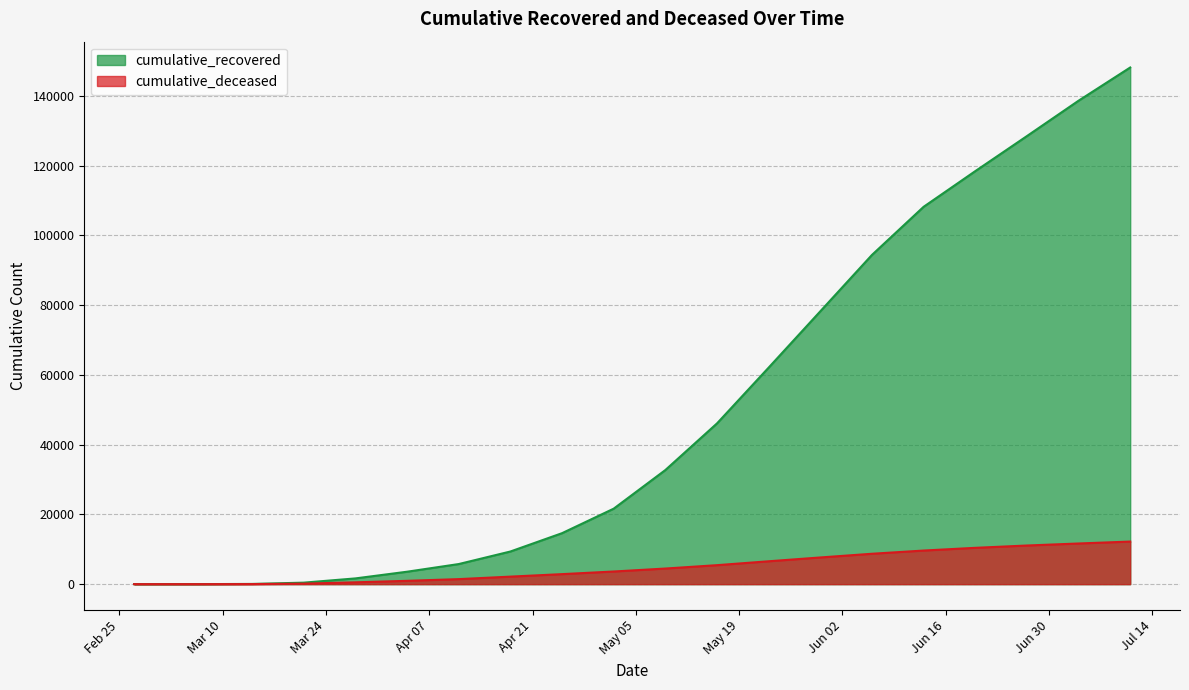

How many values in the cumulative_deceased series exceed 4477?

9